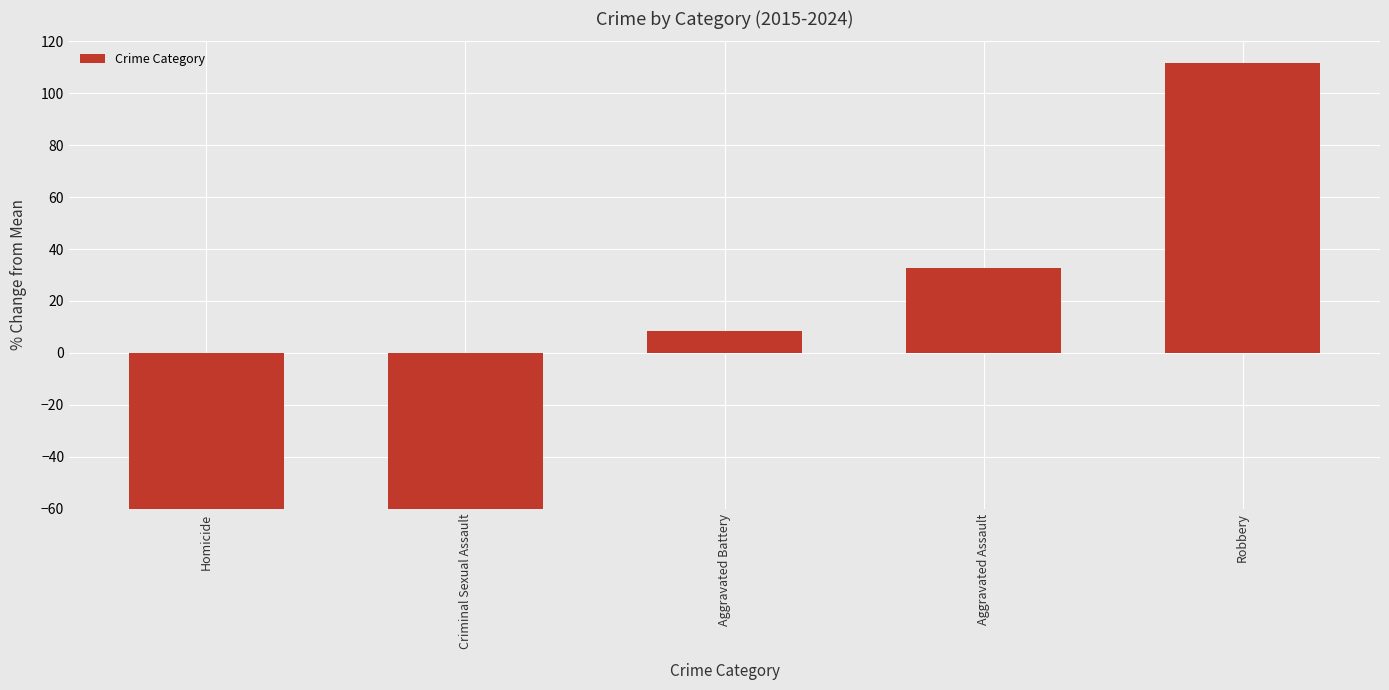

How many values are below zero?

2